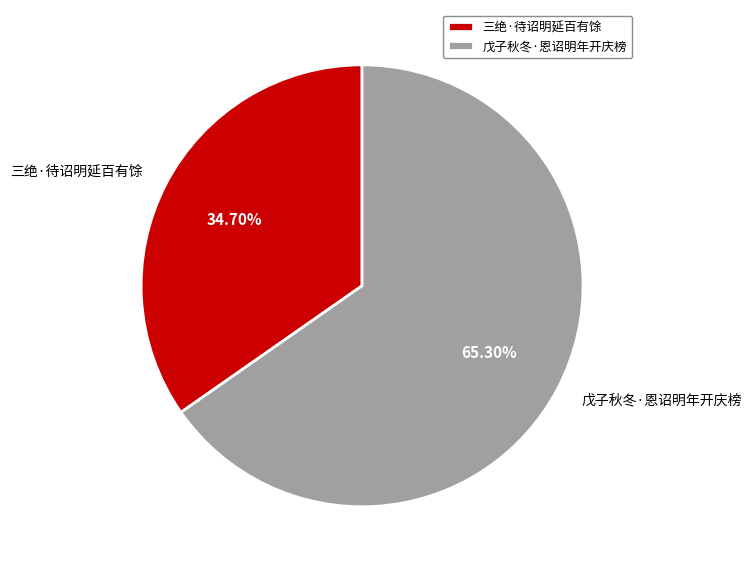

Is it true that 三绝·待诏明延百有馀 is 41% of the pie?

False